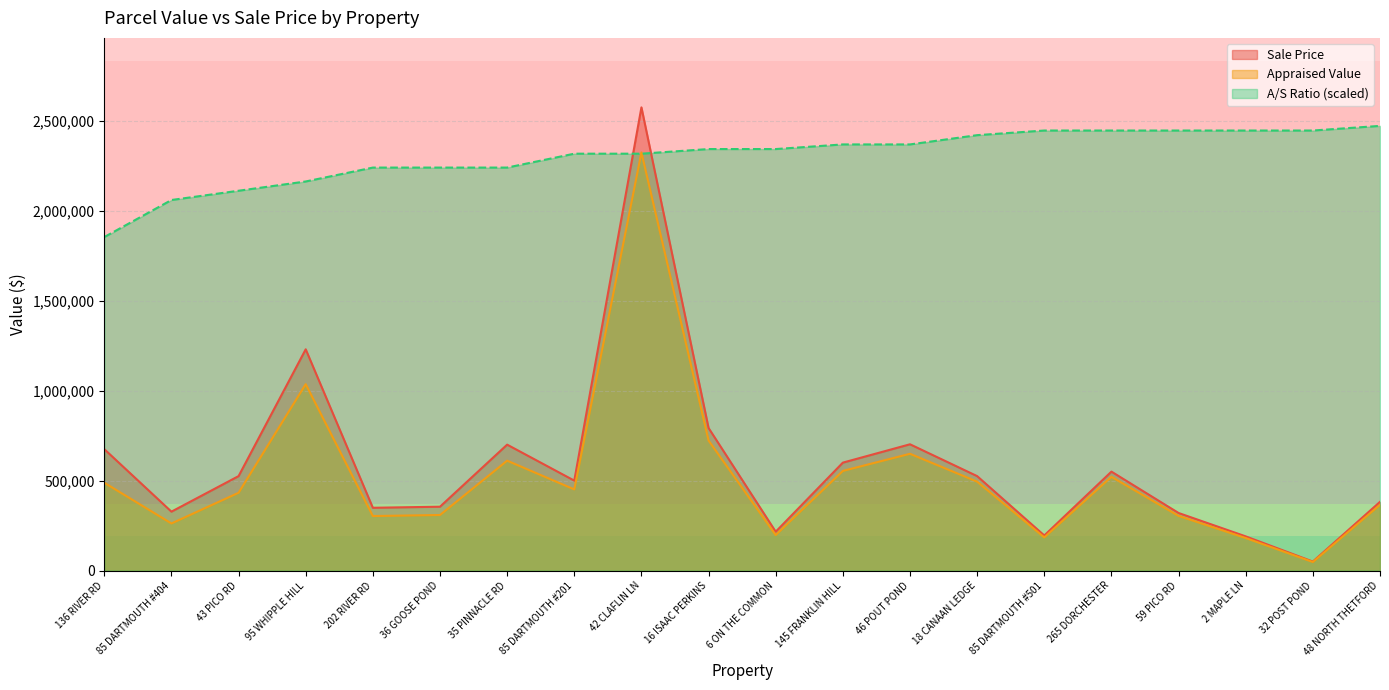

True or false: Sale Price and A/S Ratio cross at least once.

True